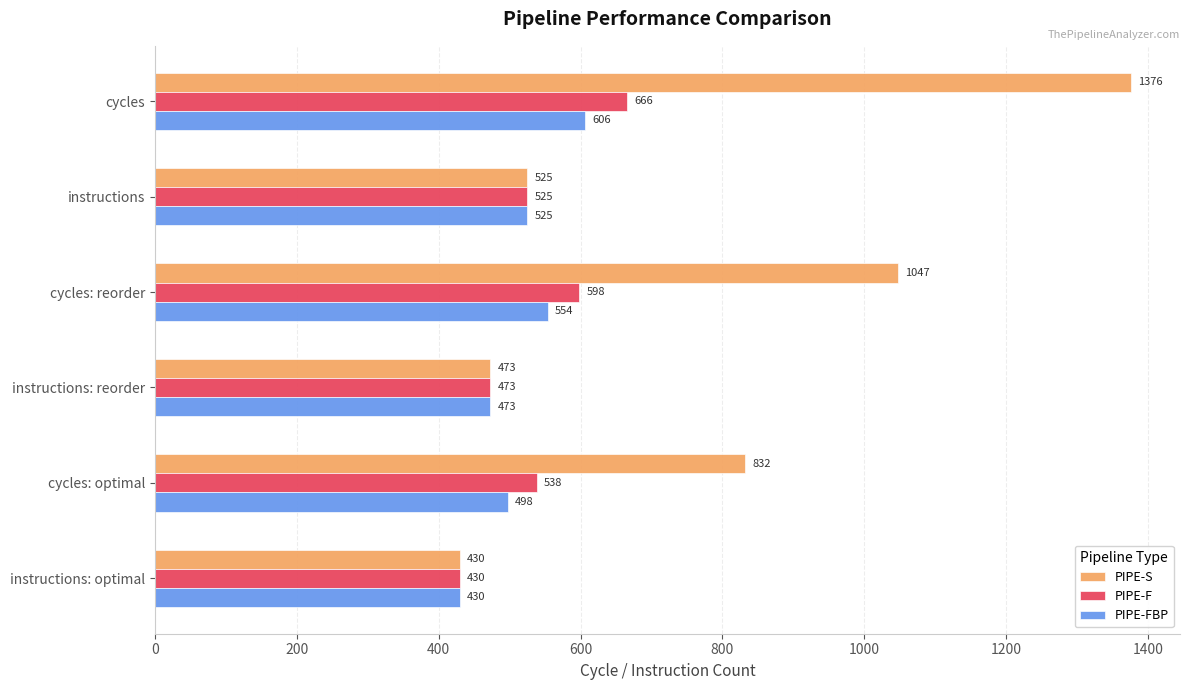

Which series has the largest total across all categories?

PIPE-S